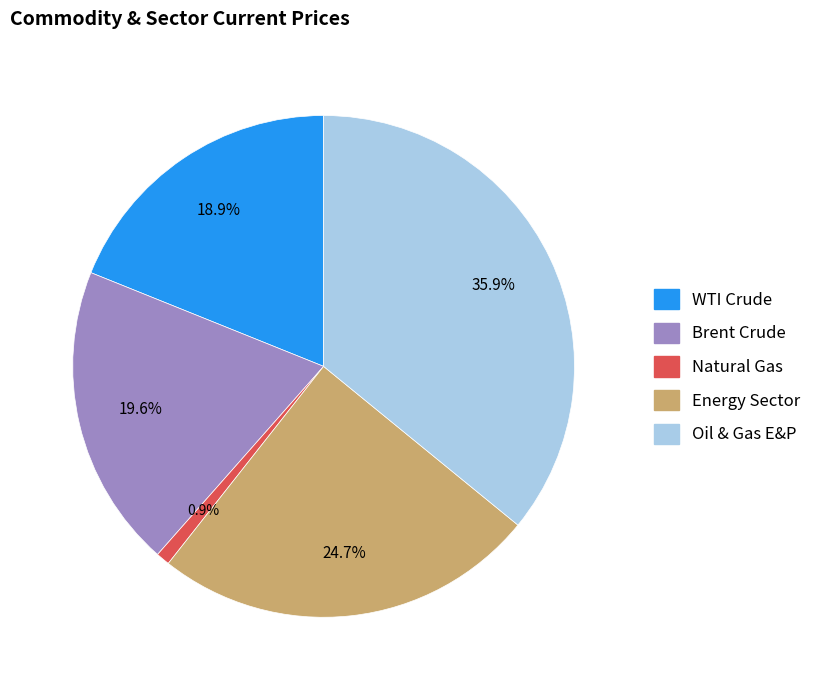

To the nearest percent, what is the average slice percentage?

20%